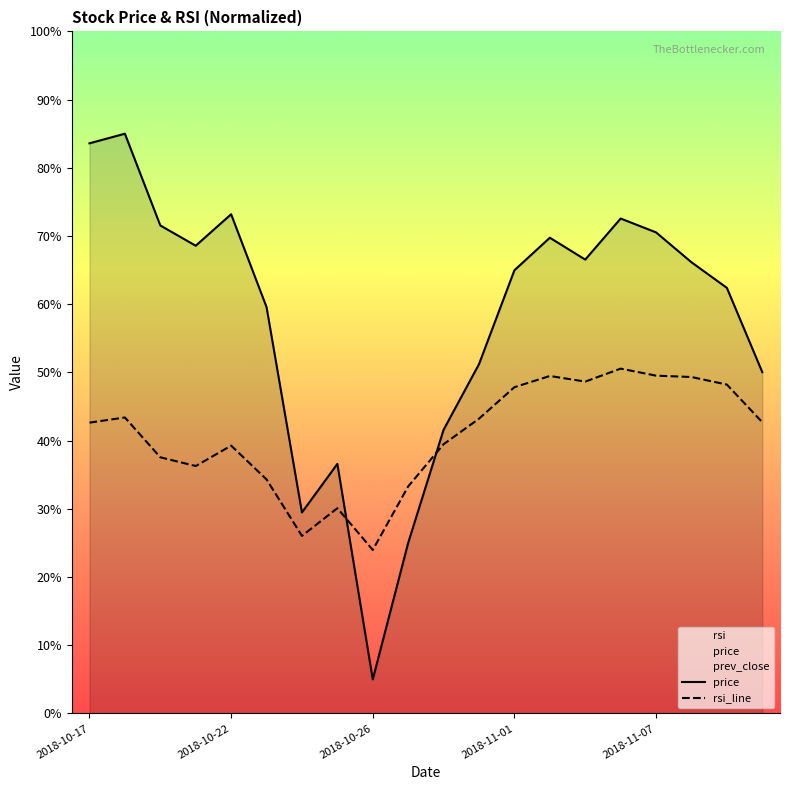

At which label does price first exceed 66?

2018-10-17